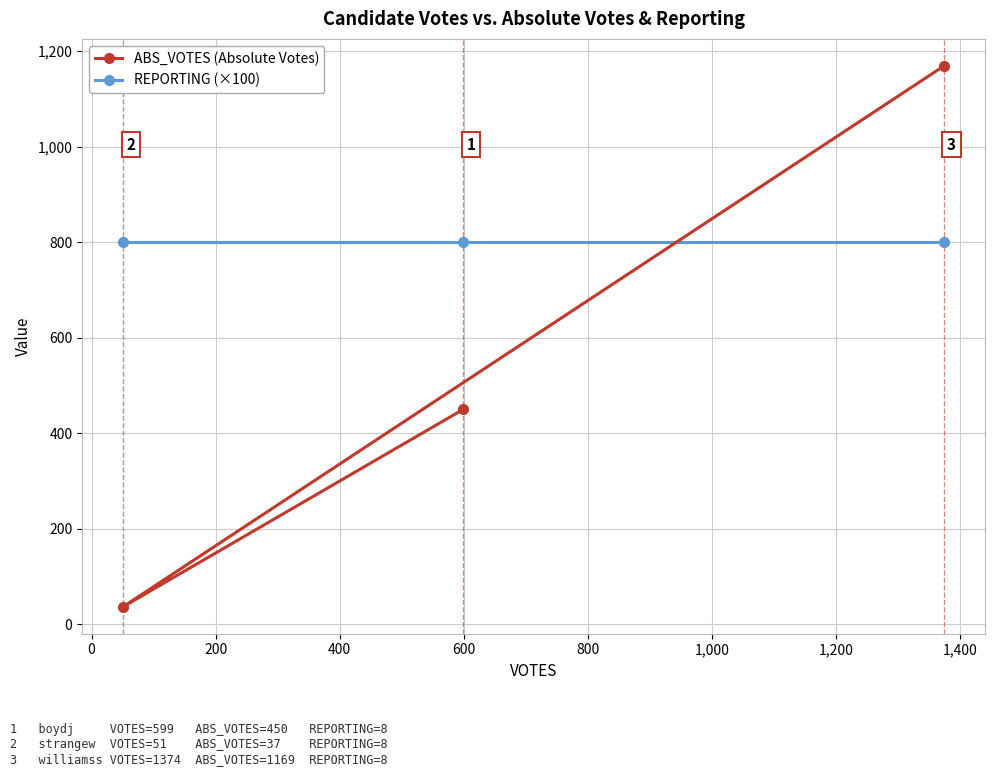

What is the lowest value of the REPORTING (×100) series?

800